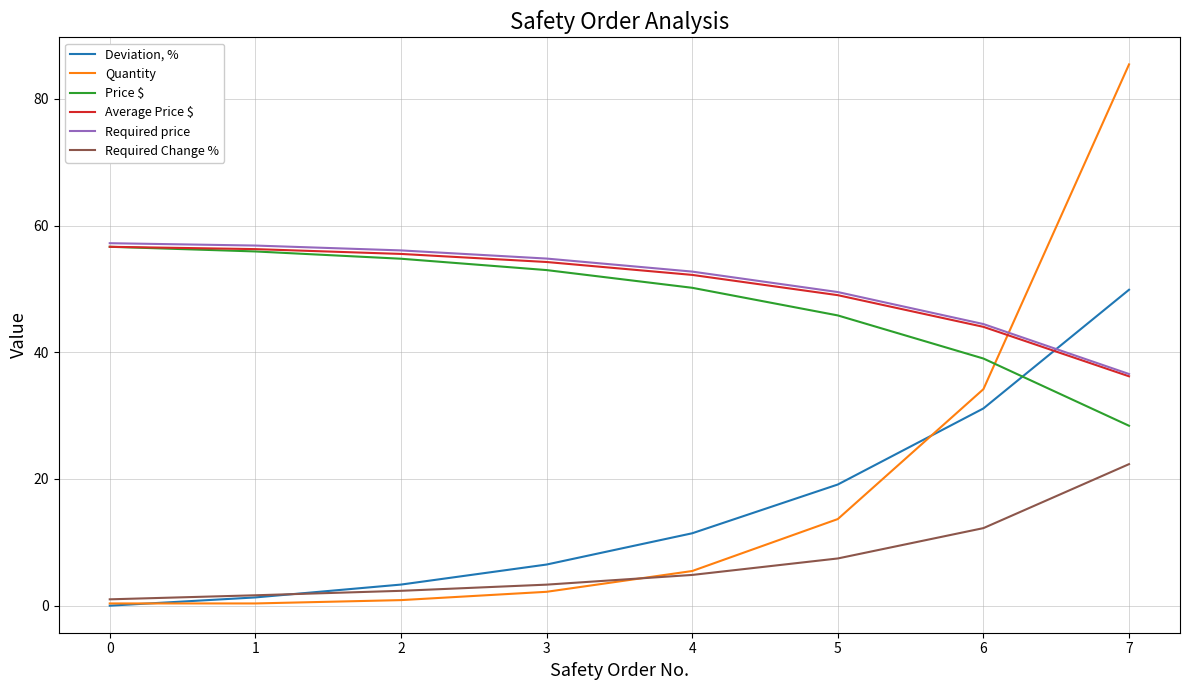

Which label corresponds to the largest value in the chart?

7